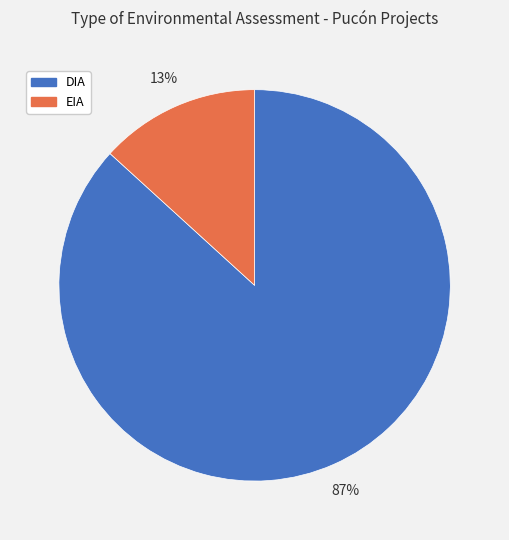

Combined, do DIA and EIA account for over 50%?

Yes